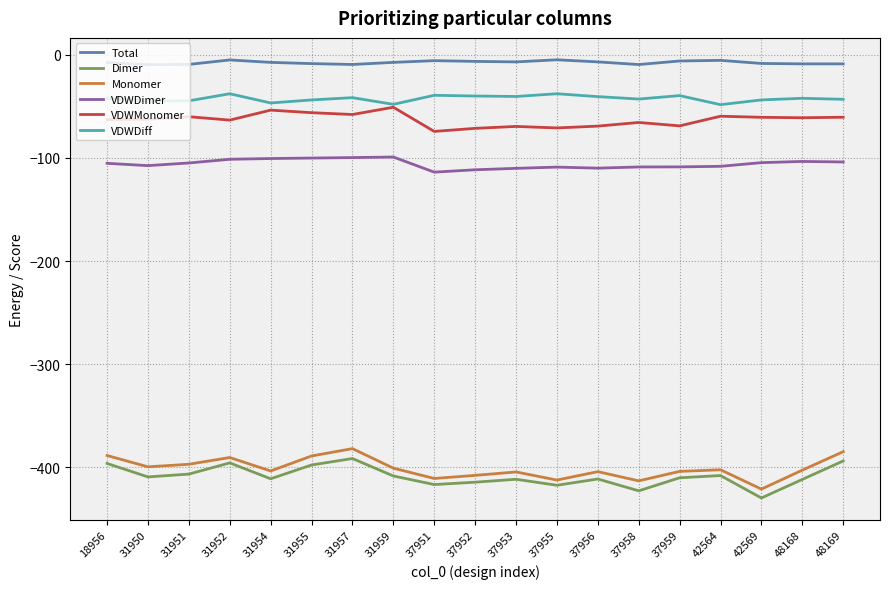

True or false: Monomer has more than 1 points higher than both neighbors.

True